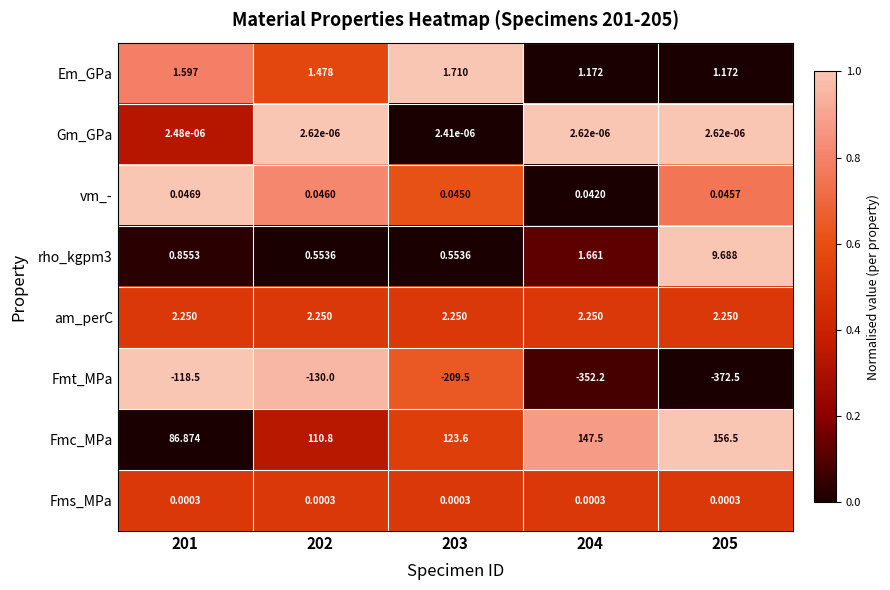

Between 201 and 202, which series saw the biggest shift?

Fmc_MPa